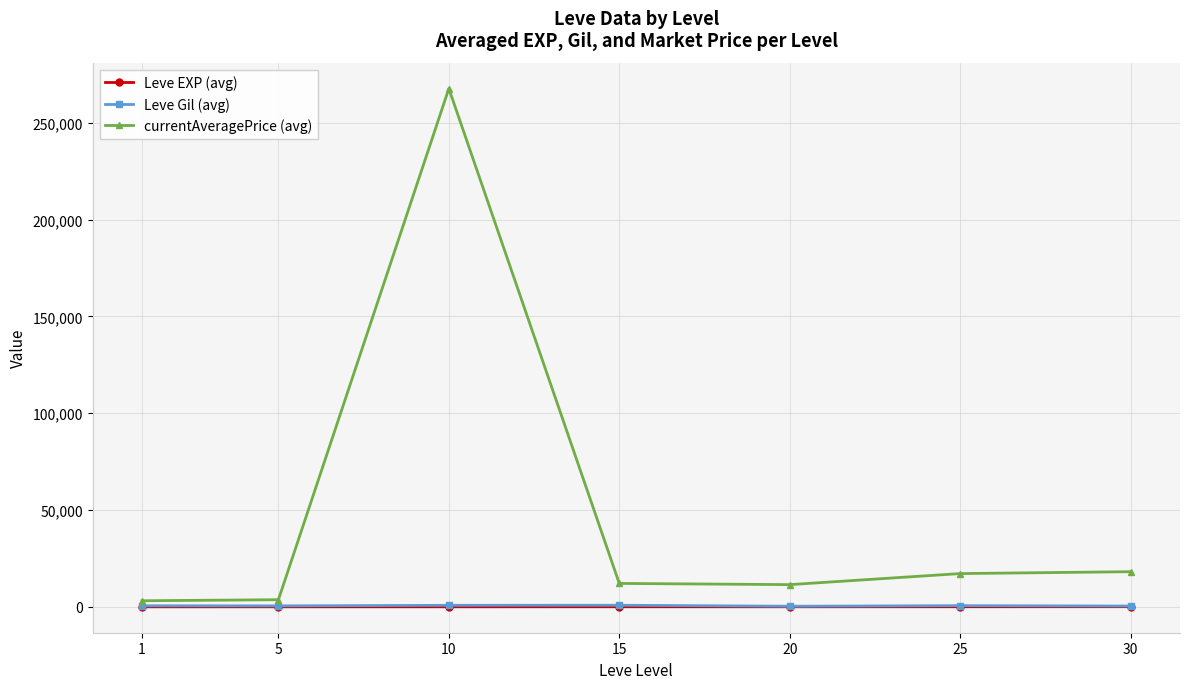

At how many categories does at least one series exceed 262629?

1